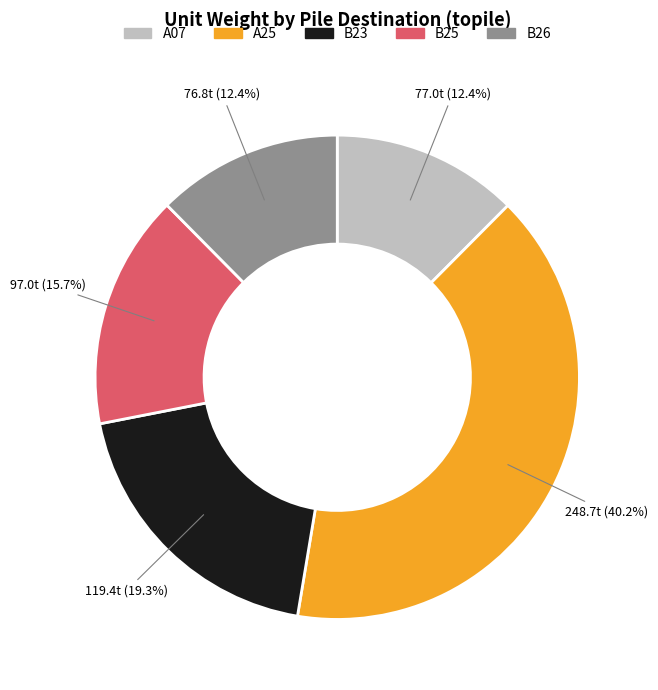

To the nearest percent, what is the combined percentage of A25 and B26?

53%